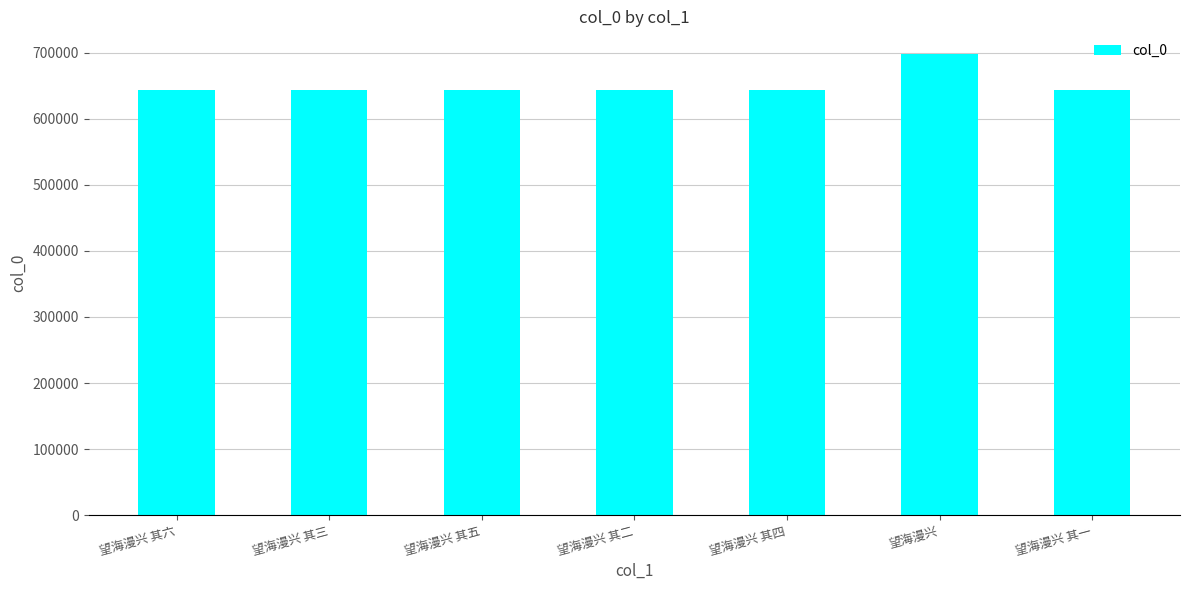

What is the approximate value at 望海漫兴 其六?

643956